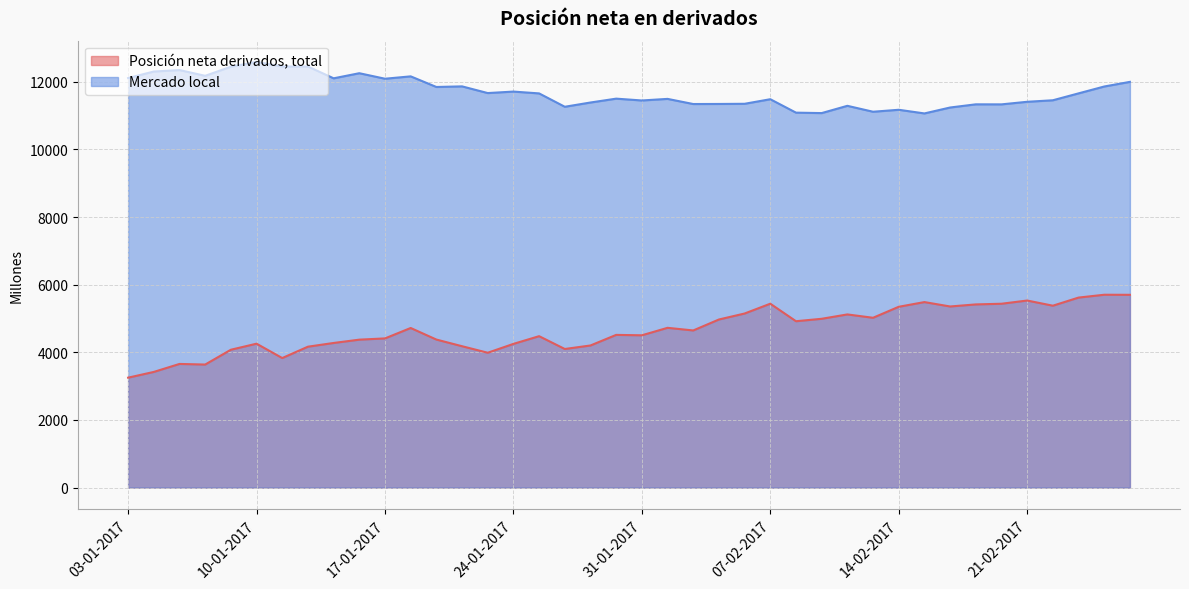

Which label corresponds to the largest value in the chart?

10-01-2017